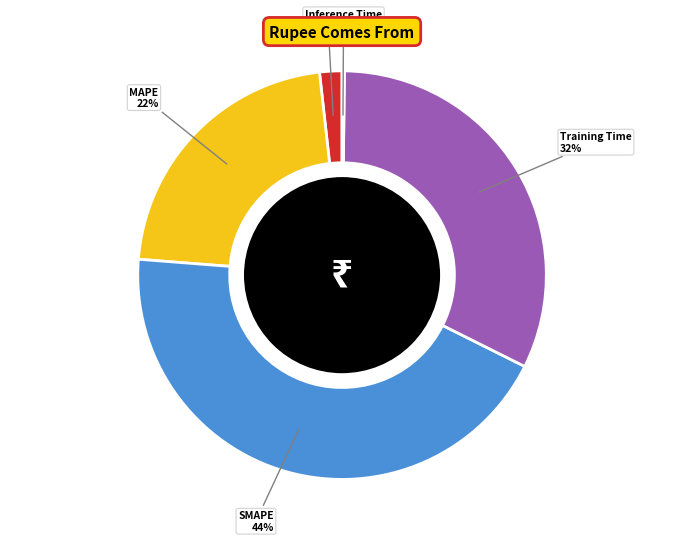

What is the largest slice in the pie chart?

SMAPE